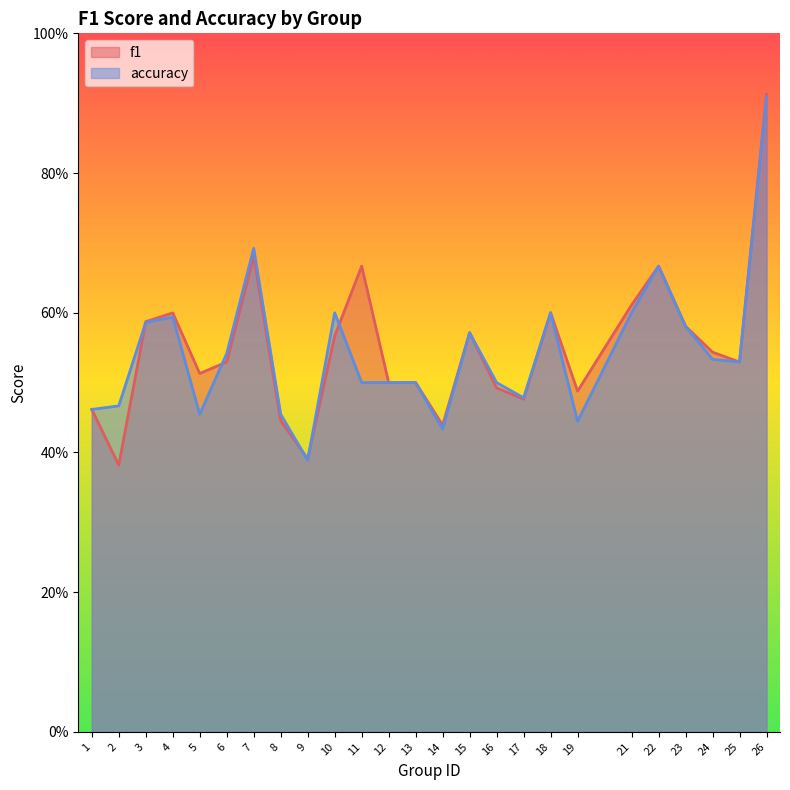

How many distinct data groups are displayed?

2